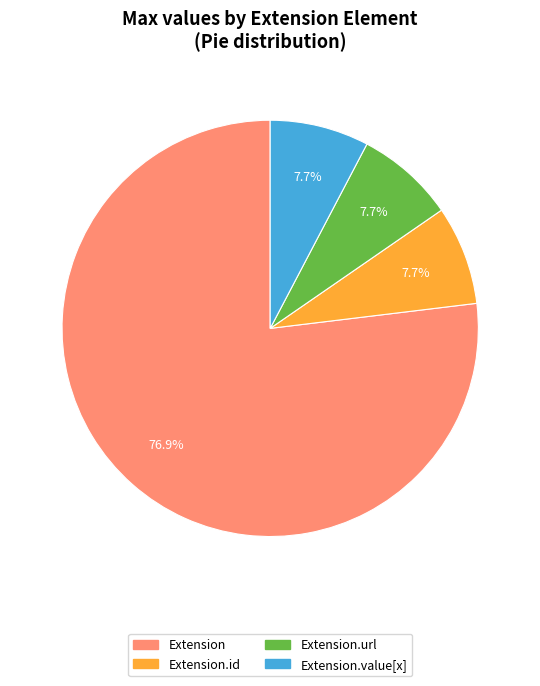

Count the number of slices in the pie.

4